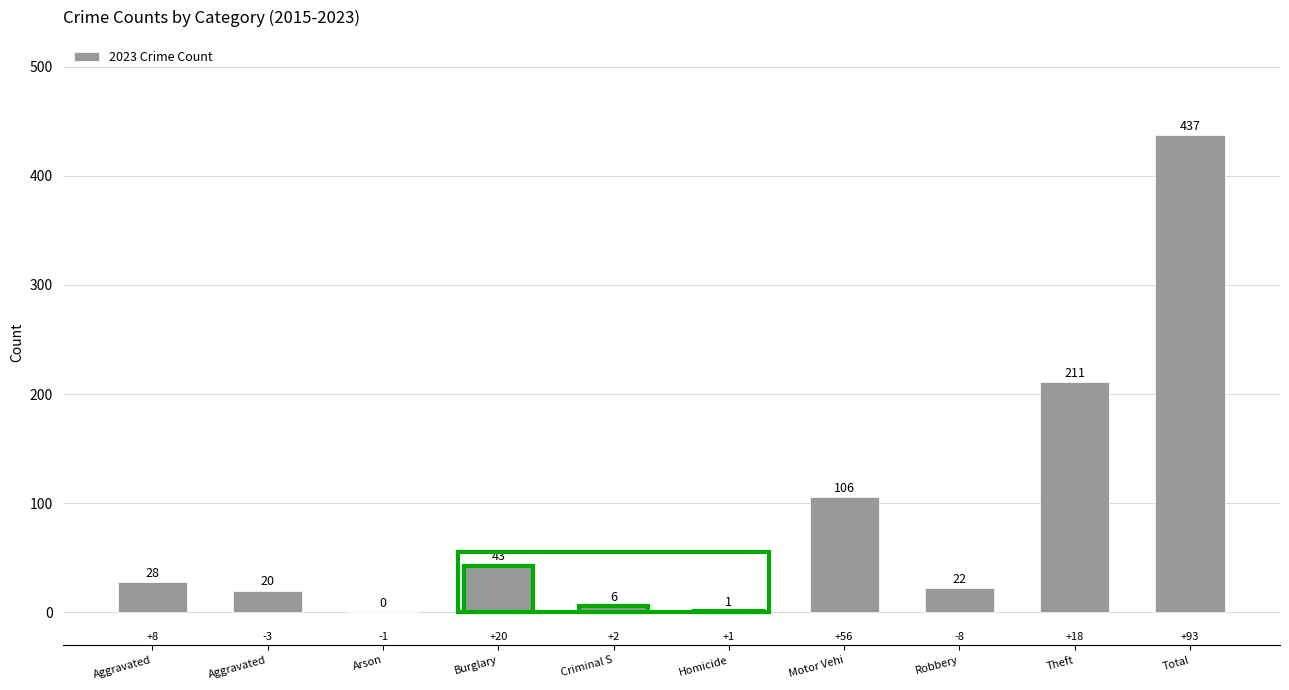

How many series are shown in this chart?

1